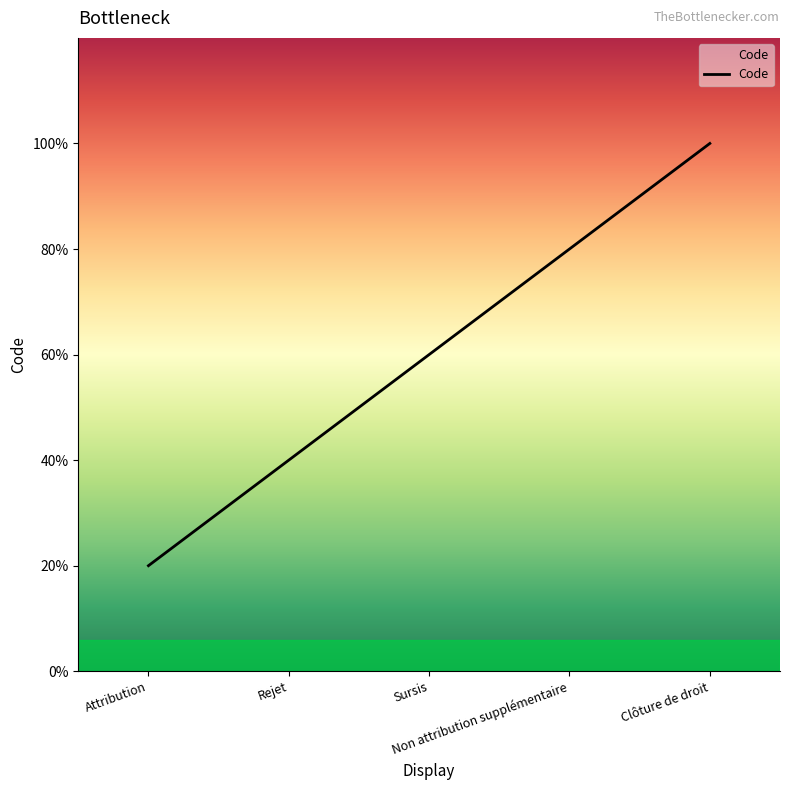

Is this an area chart (filled region under the line)?

Yes